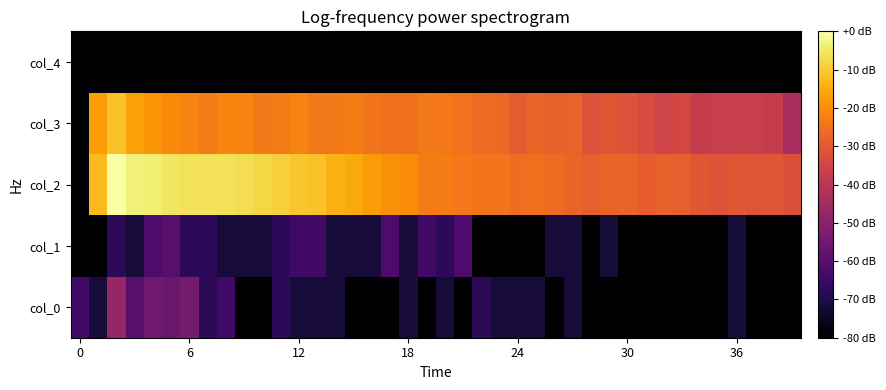

Reading left to right, extract all data points from this chart.

col_0: 1.4	0.7	2.9	1.8	2.2	2.1	2.3	1.1	1.4	0.0	0.0	1.1	0.7	0.7	0.7	0.0	0.0	0.0	0.7	0.0	0.7	0.0	1.1	0.7	0.7	0.7	0.0	0.7	0.0	0.0	0.0	0.0	0.0	0.0	0.0	0.0	0.7	0.0	0.0	0.0
col_1: 0.0	0.0	1.1	0.7	1.6	1.8	1.1	1.1	0.7	0.7	0.7	1.1	1.4	1.4	0.7	0.7	0.7	1.6	0.7	1.4	1.1	1.6	0.0	0.0	0.0	0.0	0.7	0.7	0.0	0.7	0.0	0.0	0.0	0.0	0.0	0.0	0.7	0.0	0.0	0.0
col_2: 0.0	6.0	7.1	6.8	6.7	6.6	6.5	6.5	6.5	6.5	6.4	6.3	6.1	6.1	5.8	5.7	5.5	5.4	5.3	5.0	5.0	5.0	4.9	4.9	4.8	4.8	4.8	4.6	4.6	4.6	4.6	4.5	4.6	4.5	4.4	4.3	4.4	4.3	4.3	4.2
col_3: 0.0	5.5	6.1	5.6	5.4	5.3	5.2	5.0	5.2	5.2	5.0	5.0	5.2	5.0	5.0	5.0	4.9	4.8	4.9	5.0	5.0	4.9	4.8	4.7	4.5	4.6	4.6	4.6	4.3	4.3	4.3	4.1	3.9	4.0	3.7	3.8	3.8	3.8	3.7	3.2
col_4: 0.0	0.0	0.0	0.0	0.0	0.0	0.0	0.0	0.0	0.0	0.0	0.0	0.0	0.0	0.0	0.0	0.0	0.0	0.0	0.0	0.0	0.0	0.0	0.0	0.0	0.0	0.0	0.0	0.0	0.0	0.0	0.0	0.0	0.0	0.0	0.0	0.0	0.0	0.0	0.0